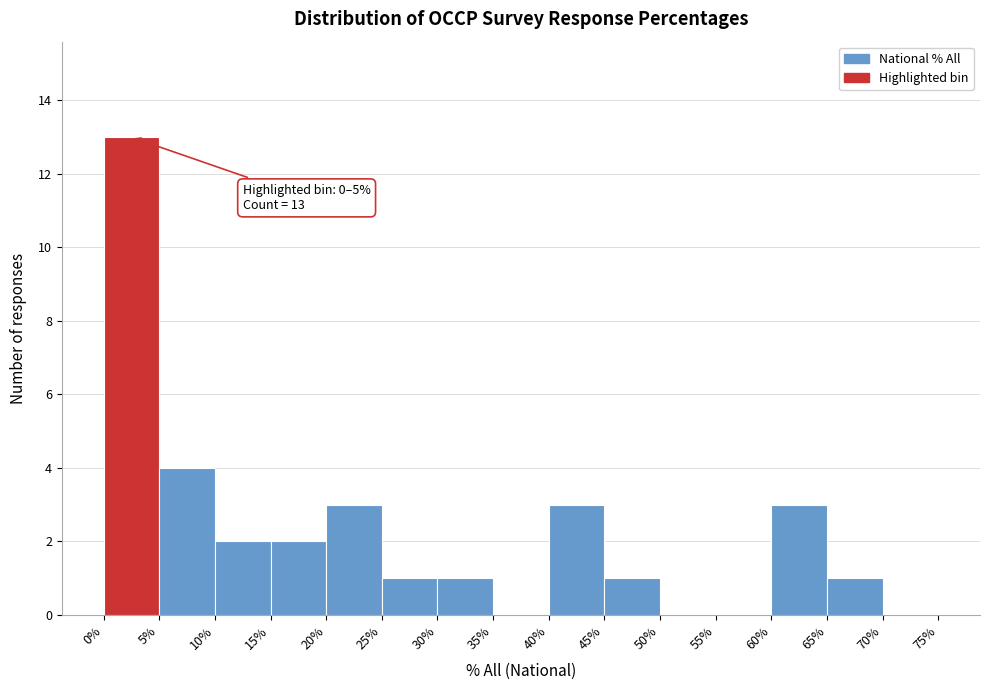

Over which range of the x-axis is the bar tallest?

0% to 5%